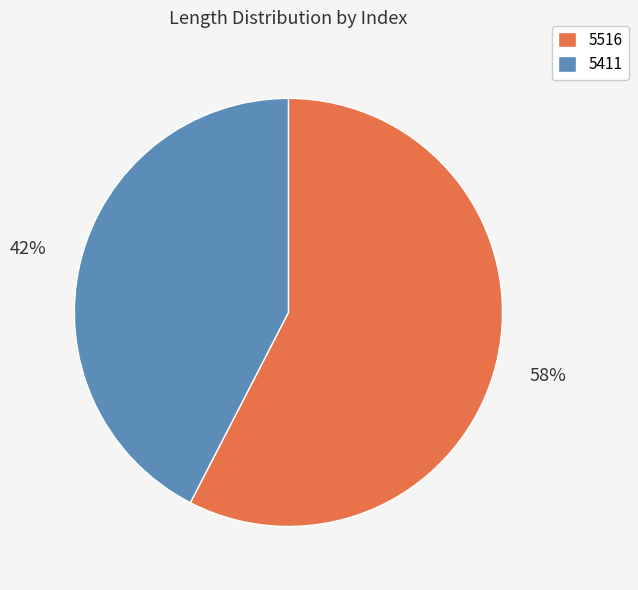

Rank the categories by value from highest to lowest.

5516, 5411